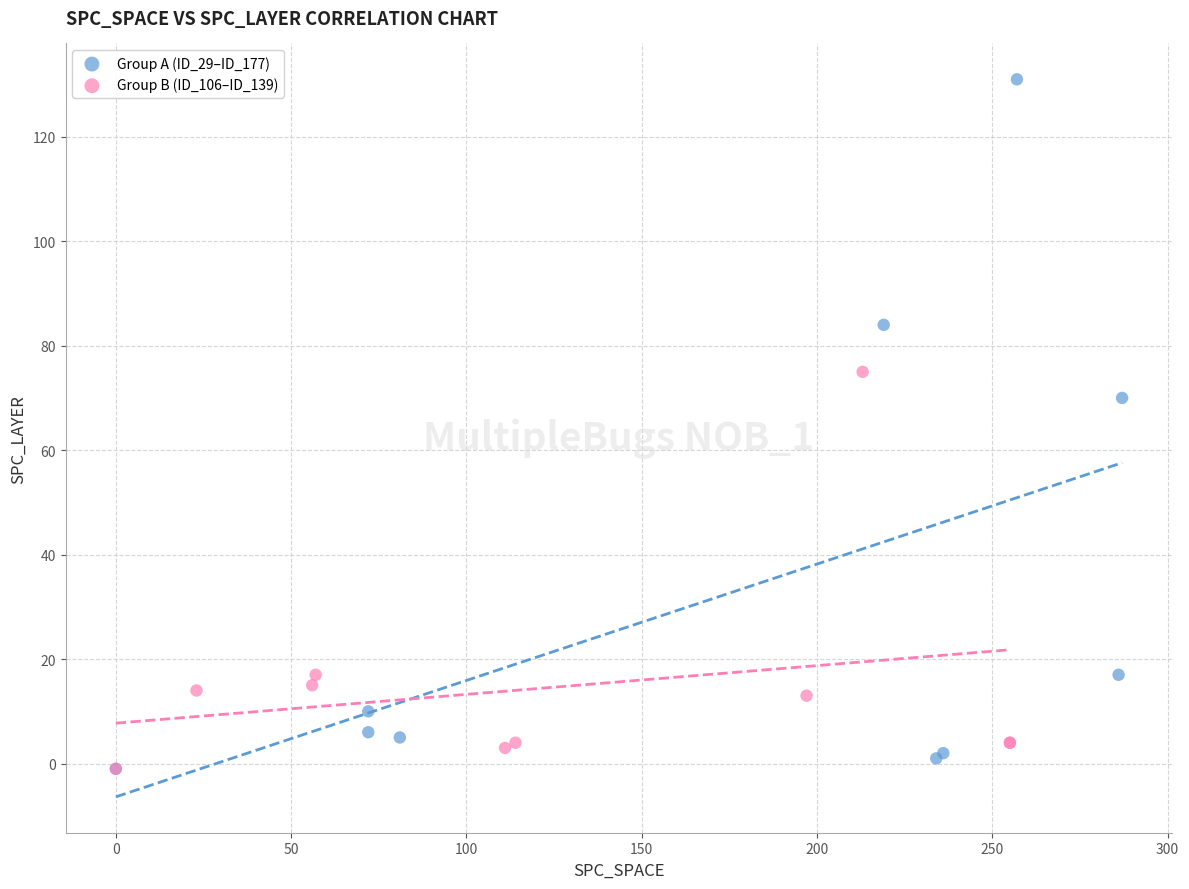

Which series reaches the maximum Y coordinate?

Group A (ID_29–ID_177)